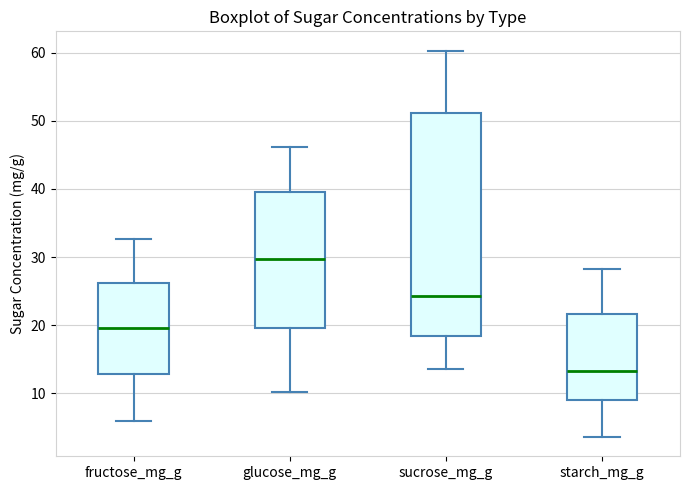

Where does the upper whisker of the box for fructose_mg_g end on the y-axis? The values are not printed on the chart, so give them approximately, as read against the axis.

33